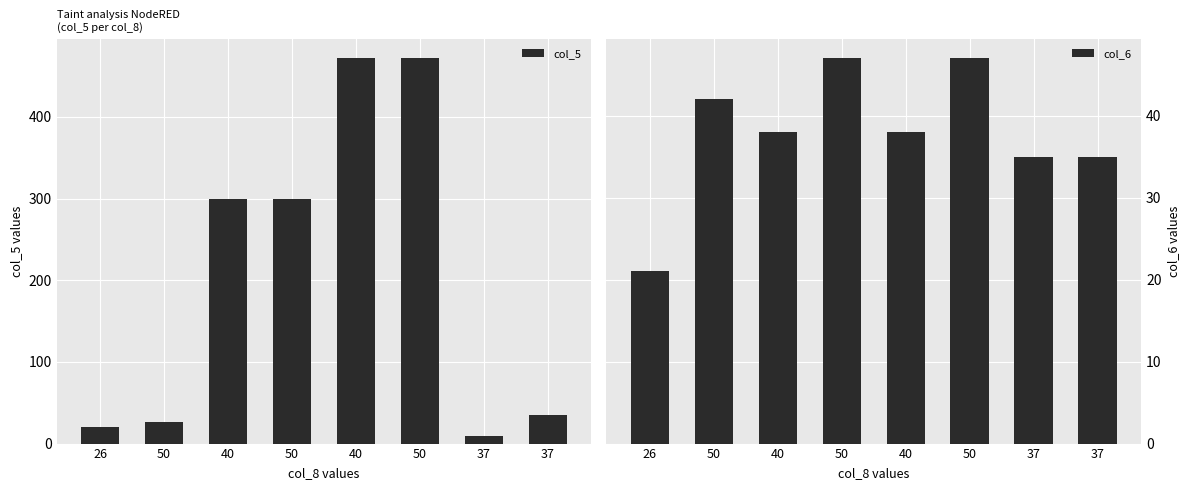

Reading left to right, list all the values displayed in this chart.

col_5: 26=20	50=27	40=300	50=300	40=472	50=472	37=9	37=35
col_6: 26=21	50=42	40=38	50=47	40=38	50=47	37=35	37=35